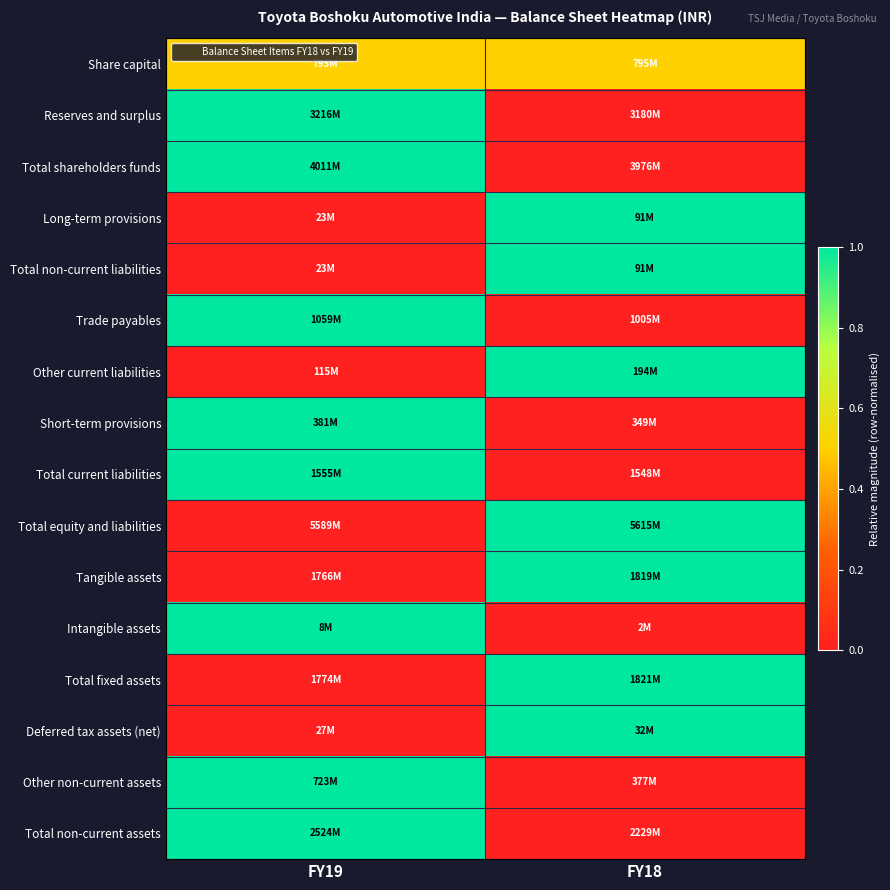

What is the spread (max minus min) of values at FY19?

1.0